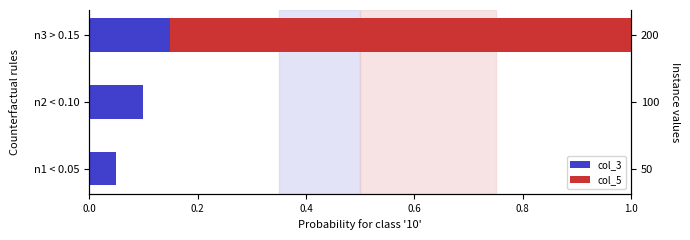

What is the value of the 2nd bar from the left?

0.1